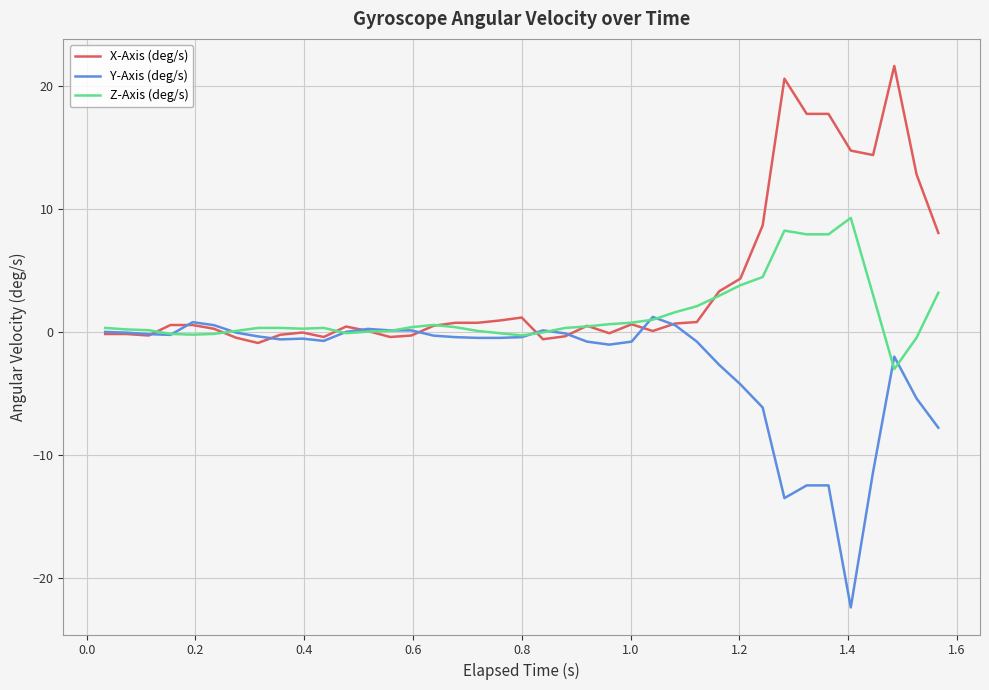

Which series has the largest total across all categories?

X-Axis (deg/s)